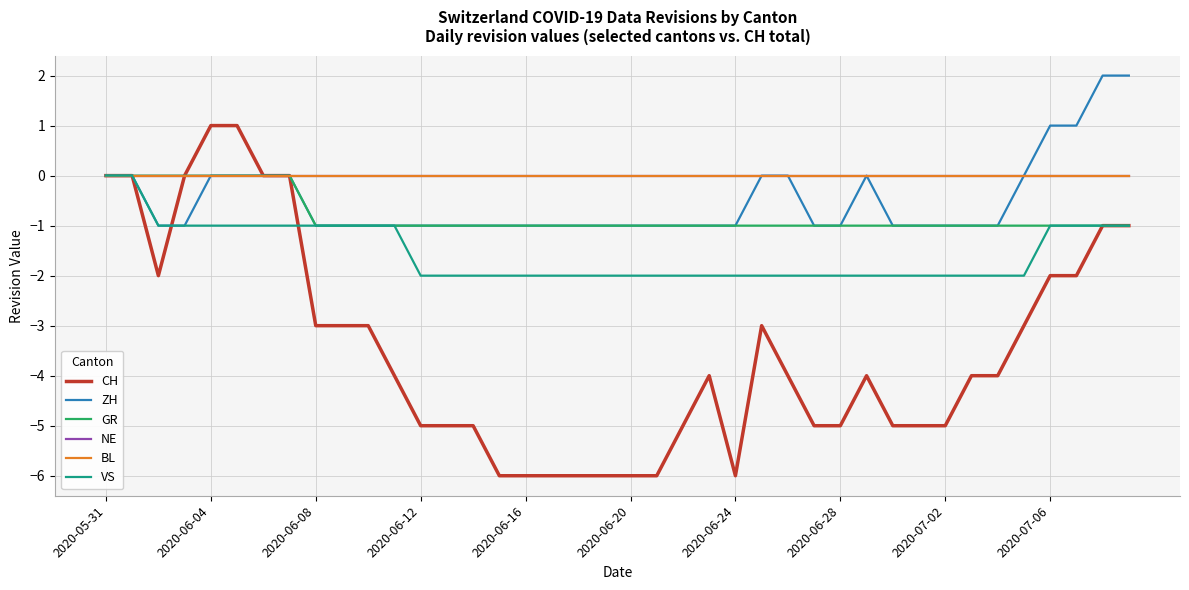

Does the chart have visible grid lines?

Yes